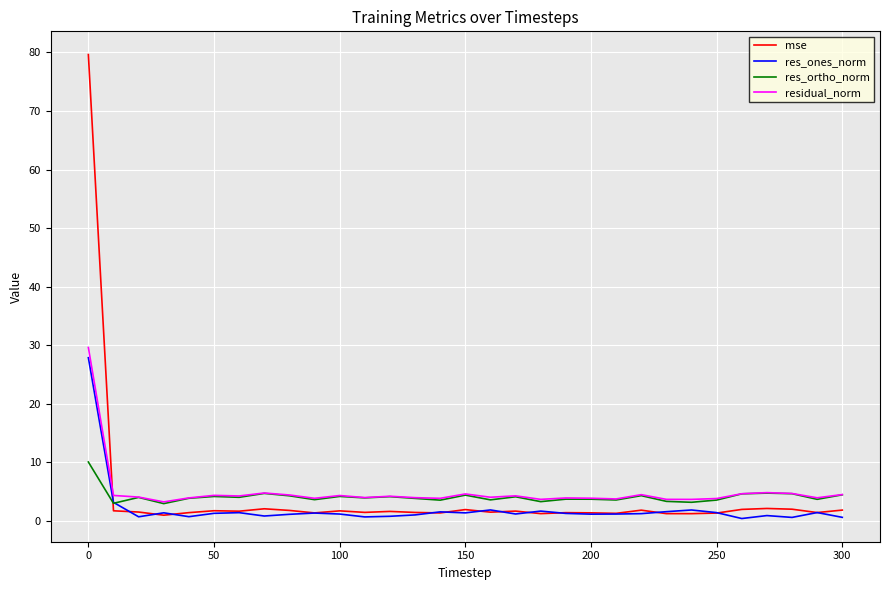

What are all the series names shown in the legend?

mse, res_ones_norm, res_ortho_norm, residual_norm